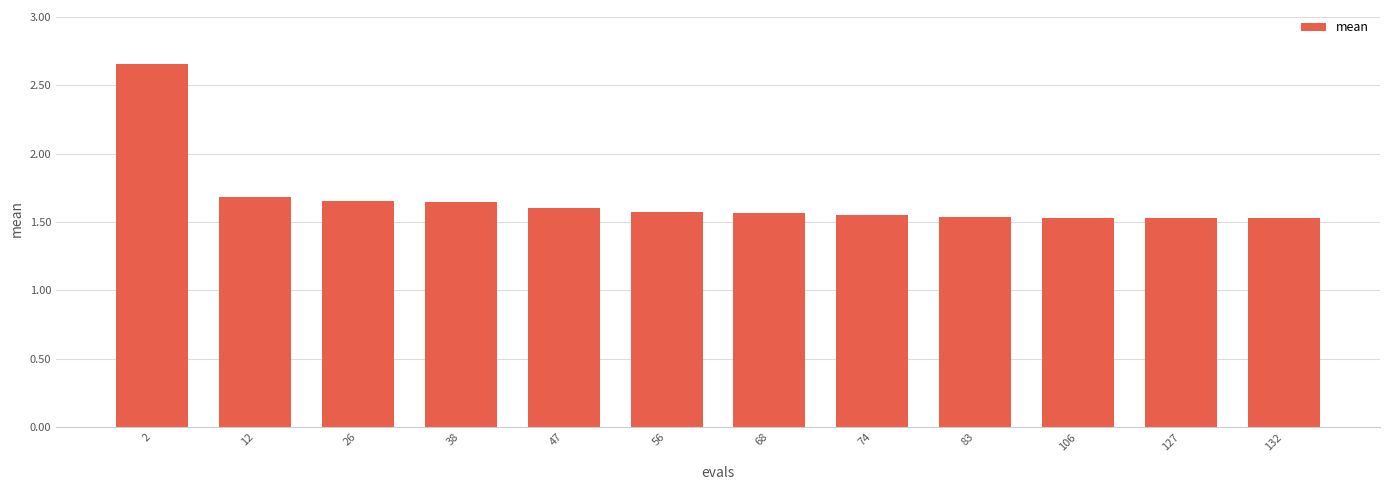

How many values are between 1 and 2?

11